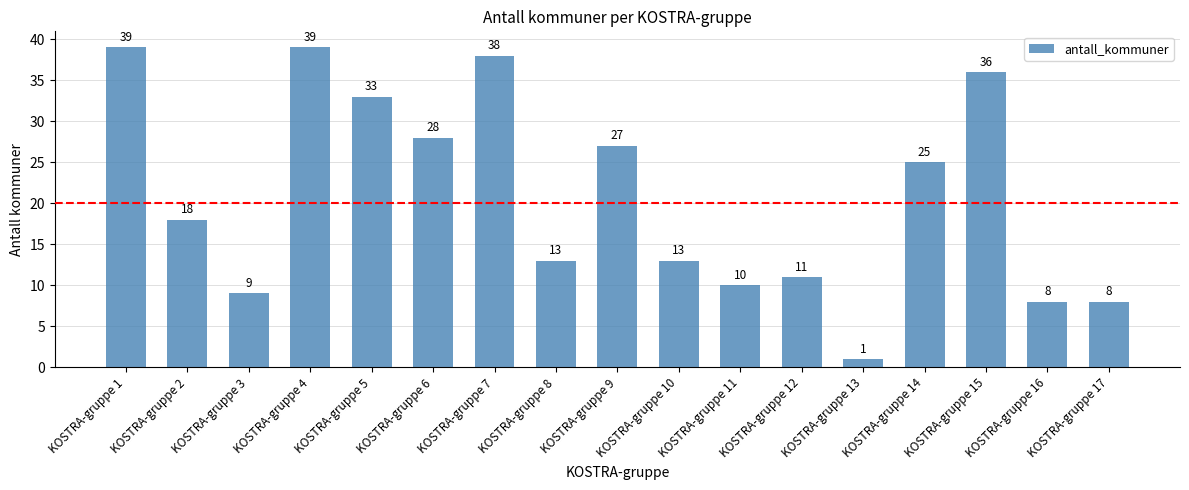

What is the value of the 10th bar from the left?

13